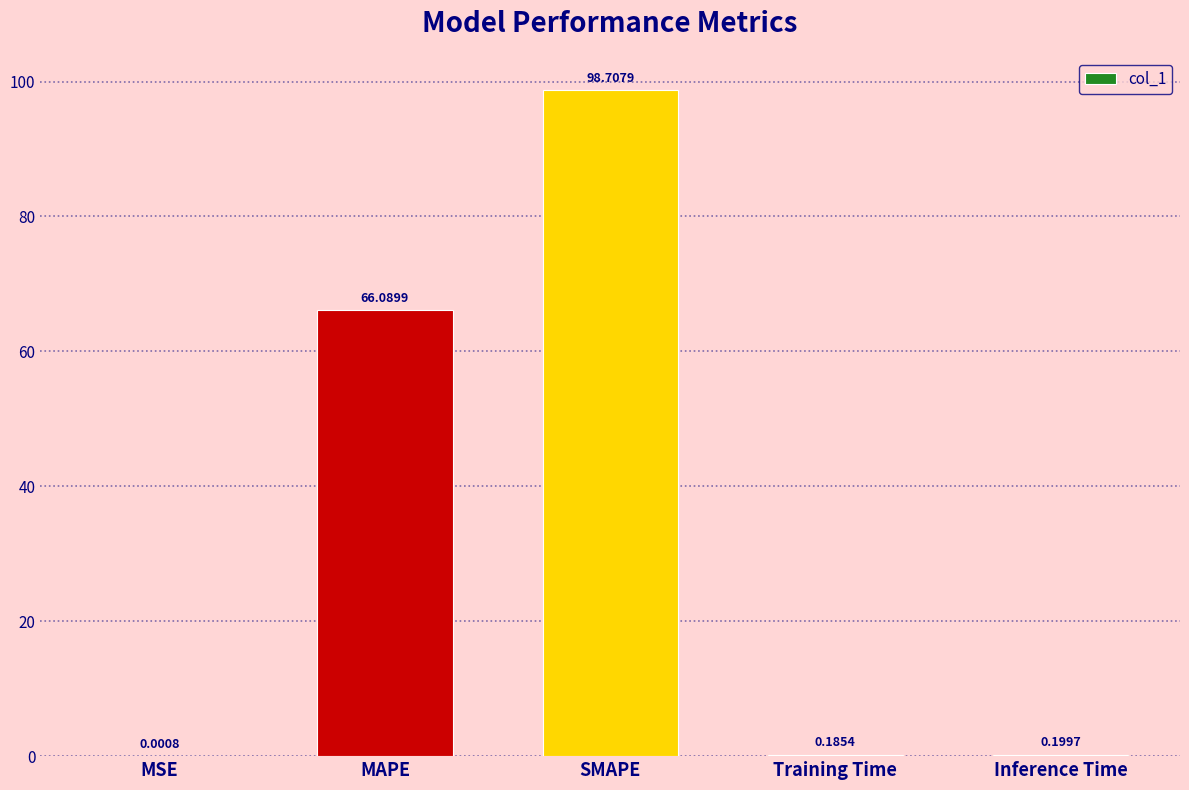

Where is the data nearest to the value 49?

MAPE